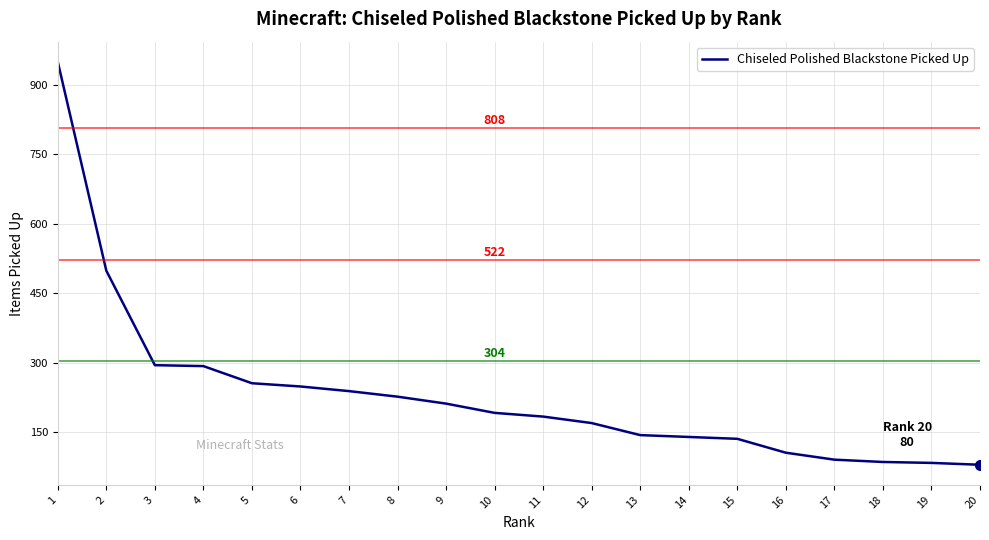

Is it true that the value at 10 is 325?

False